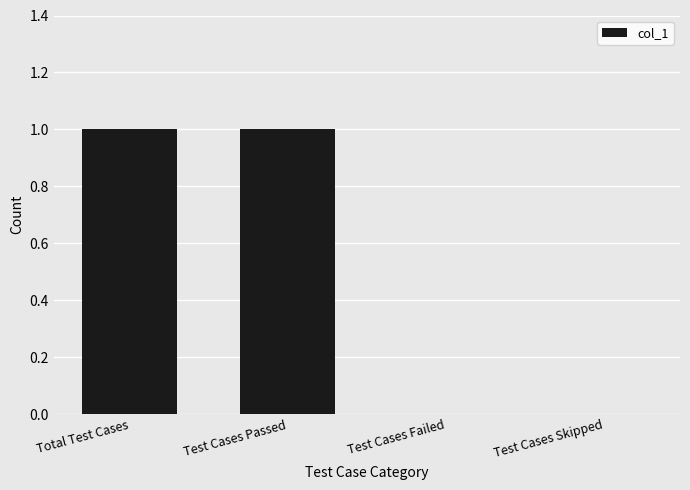

How many series are shown in this chart?

1